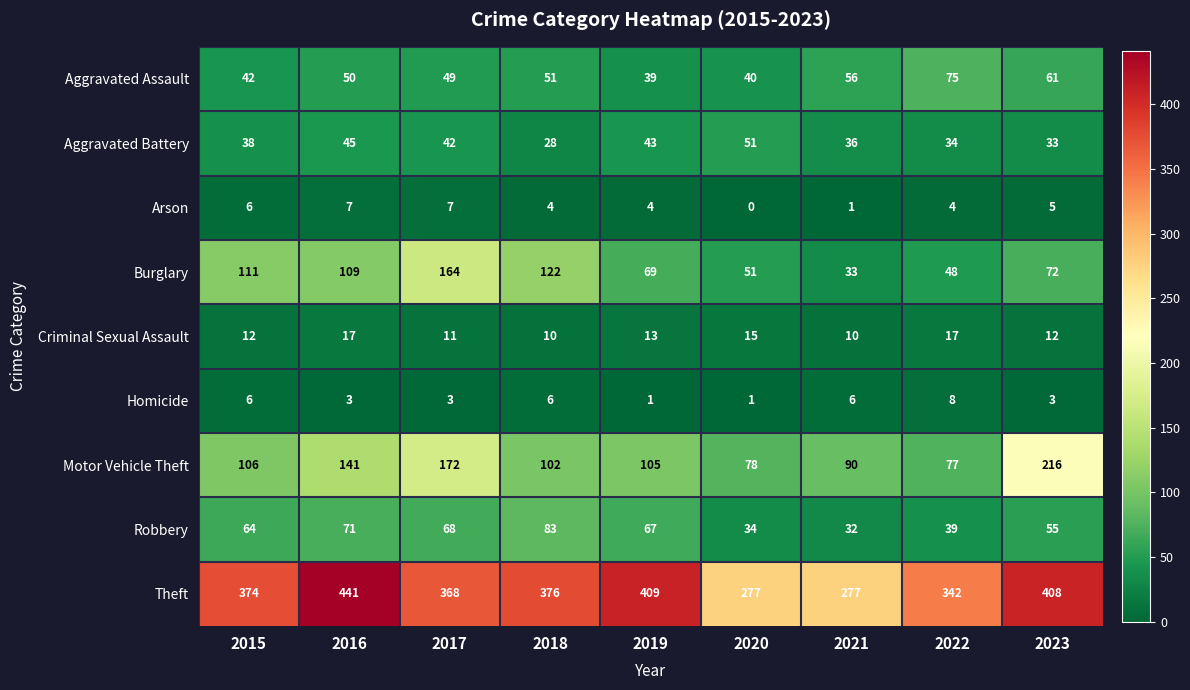

True or false: Arson has a value of -4 at 2020.

False